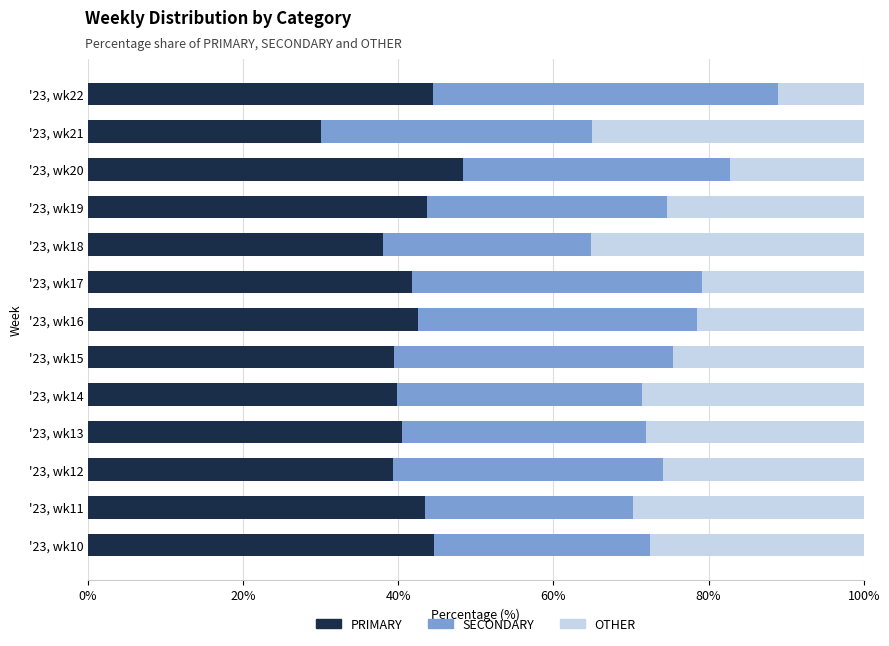

List the labels in order of PRIMARY value, largest first.

'23, wk20, '23, wk10, '23, wk22, '23, wk19, '23, wk11, '23, wk16, '23, wk17, '23, wk13, '23, wk14, '23, wk15, '23, wk12, '23, wk18, '23, wk21